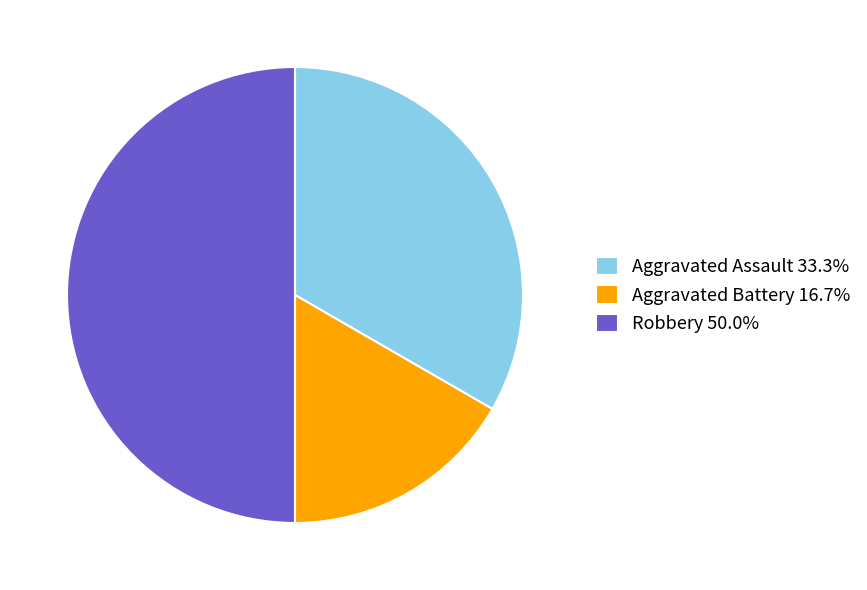

Combined, do Robbery 50.0% and Aggravated Battery 16.7% account for over 50%?

Yes